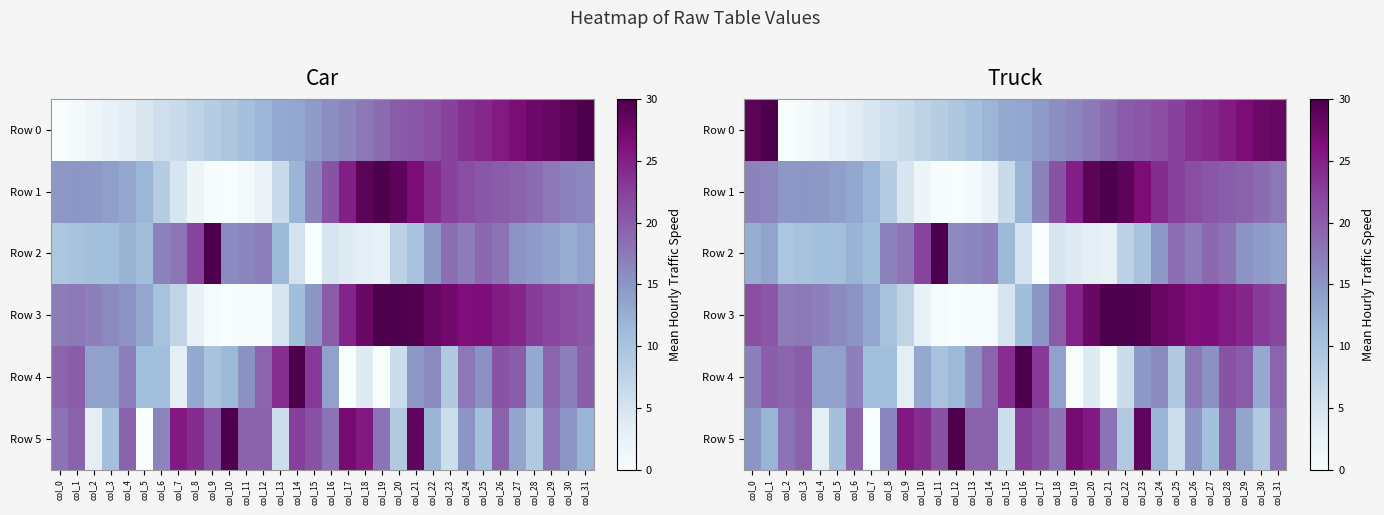

Rank the series at col_2 from lowest to highest value.

Row 0, Row 2, Row 1, Row 3, Row 5, Row 4